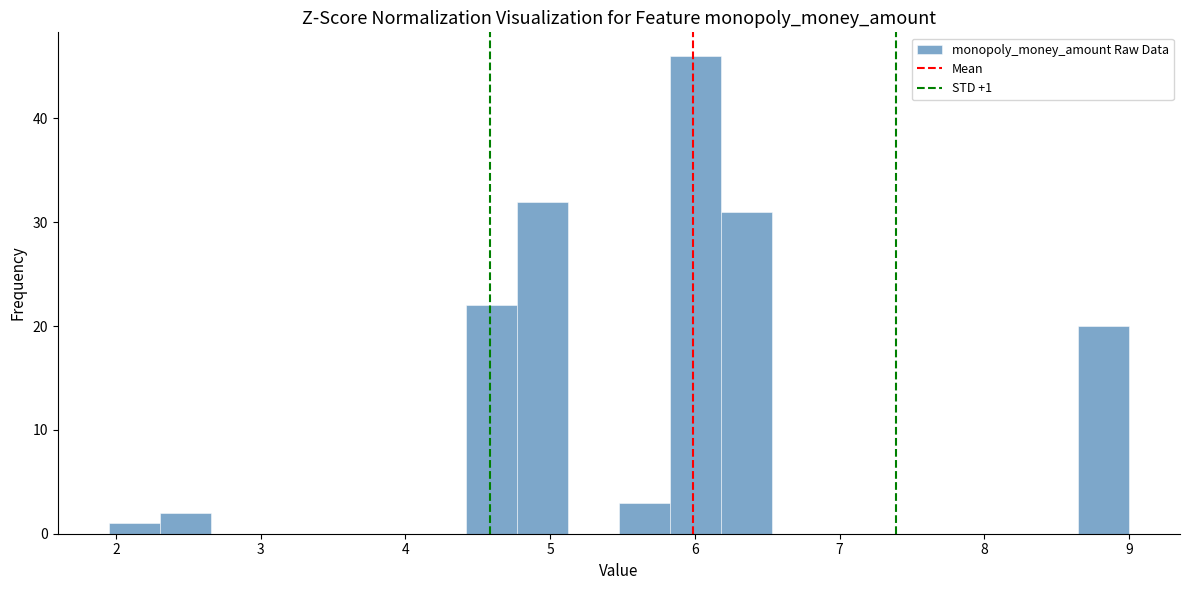

Around what value on the x-axis is the tallest bar? Give the approximate position of its centre, as read against the axis.

6.0